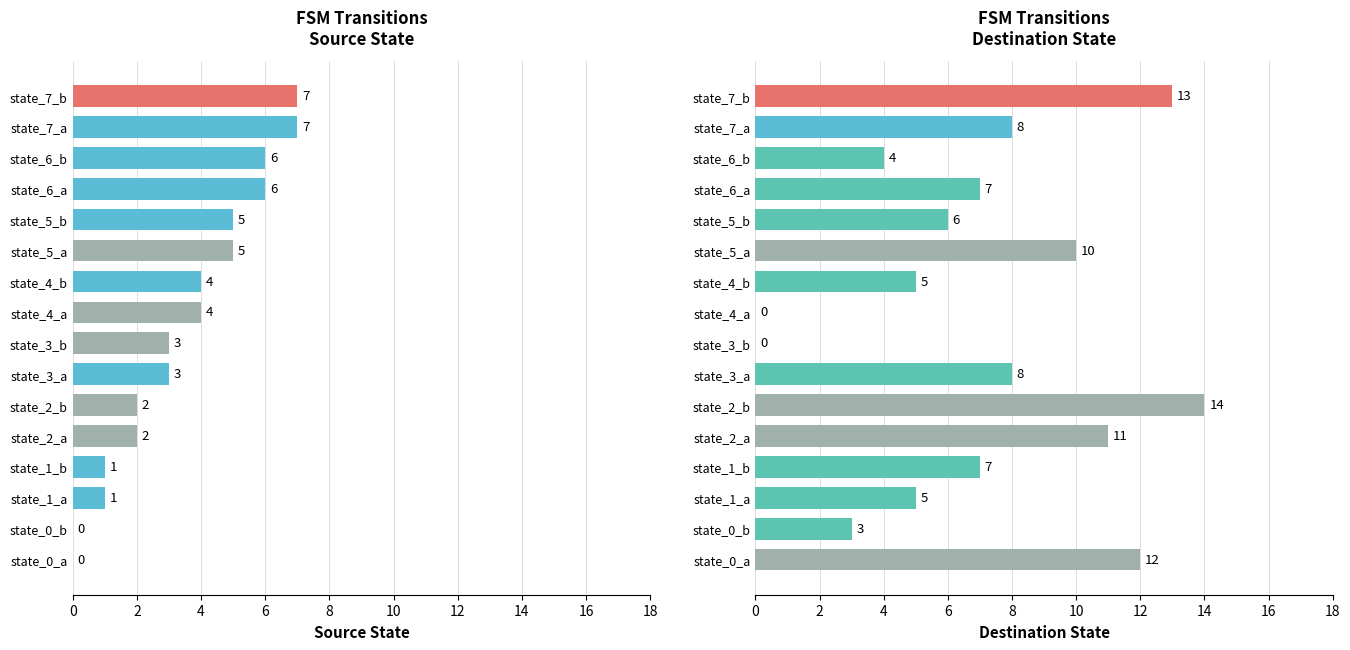

Which series has the largest total across all categories?

destination_state